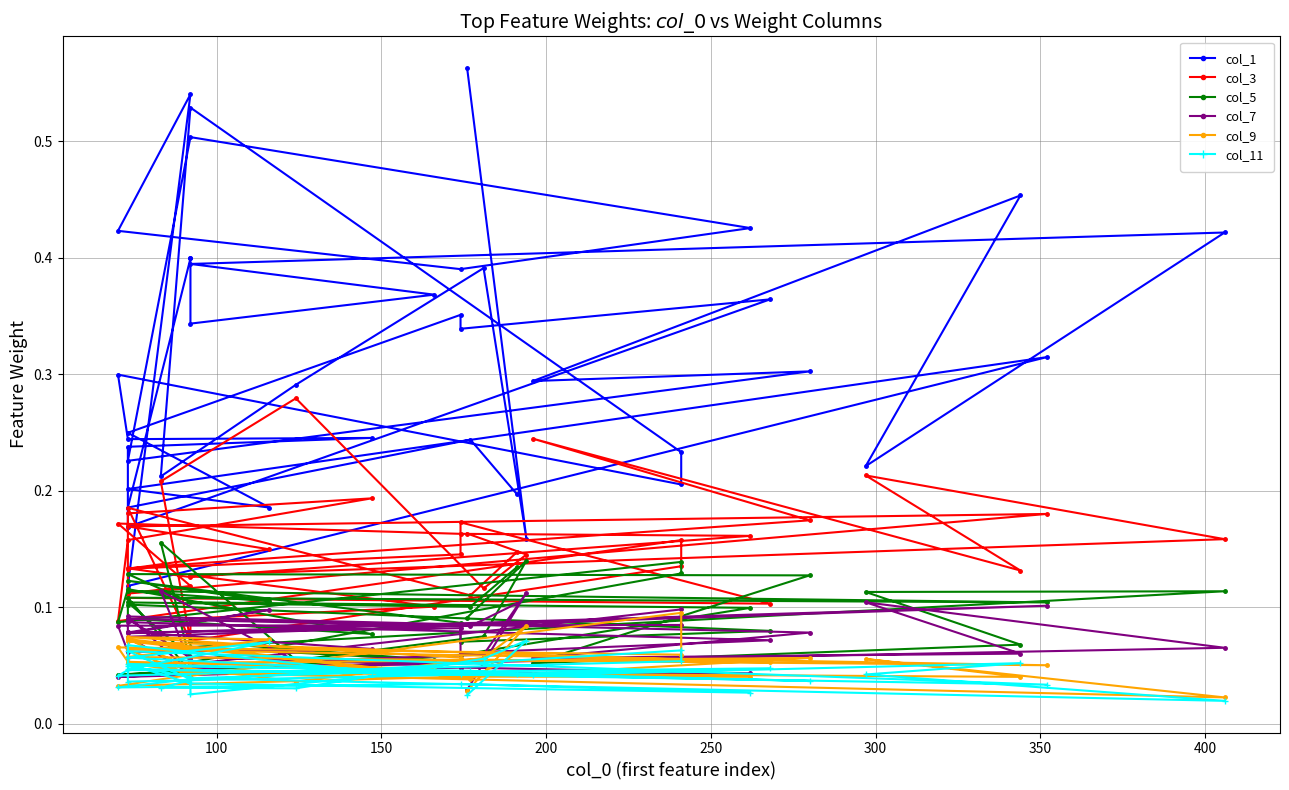

What is the value of the col_7 point at the 17th from the left?

0.1